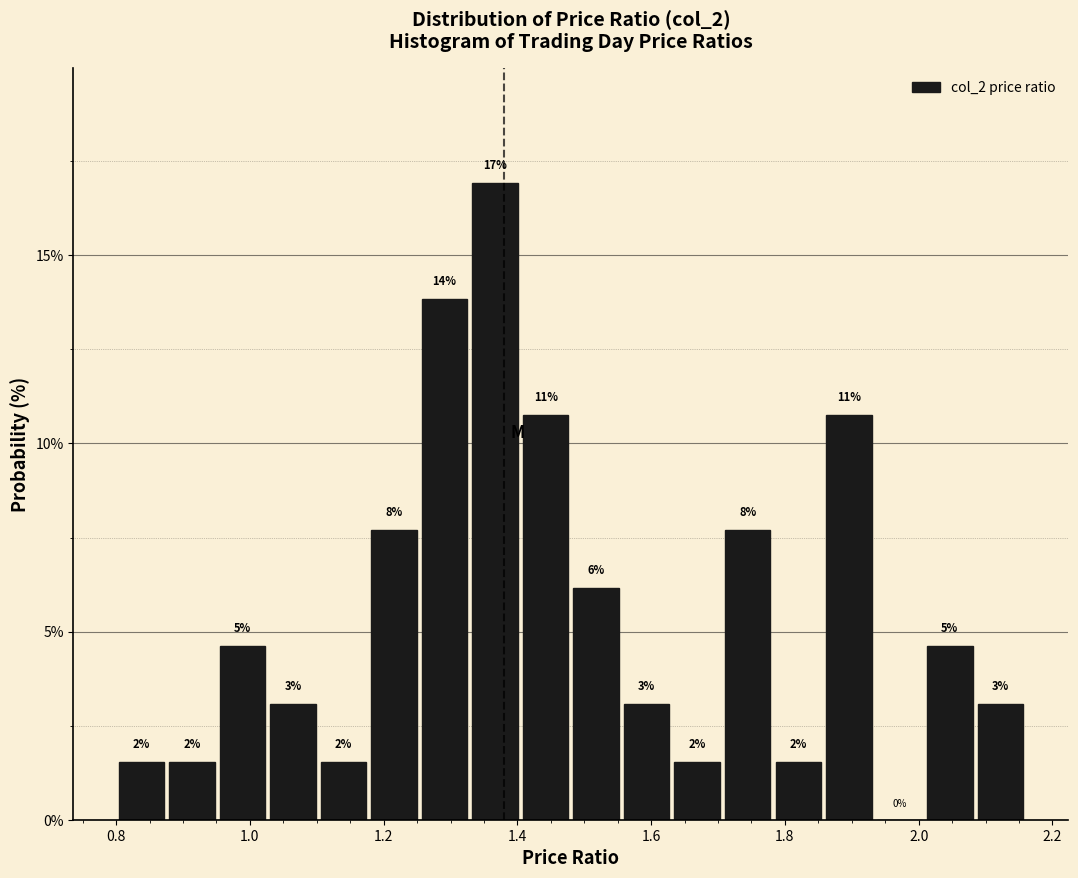

Around what value on the x-axis is the tallest bar? Give the approximate position of its centre, as read against the axis.

1.36